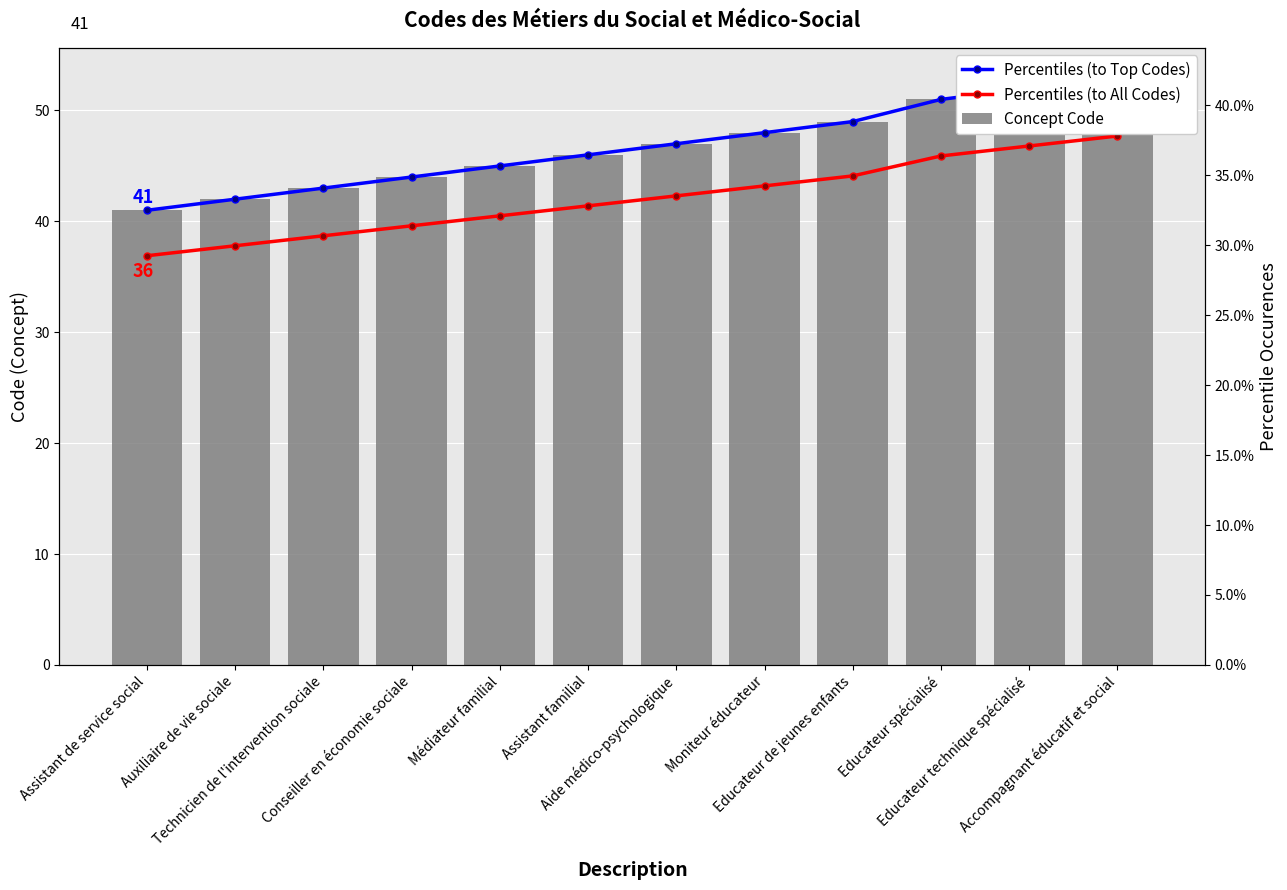

What is the minimum value for Percentiles (to All Codes)?

36.9